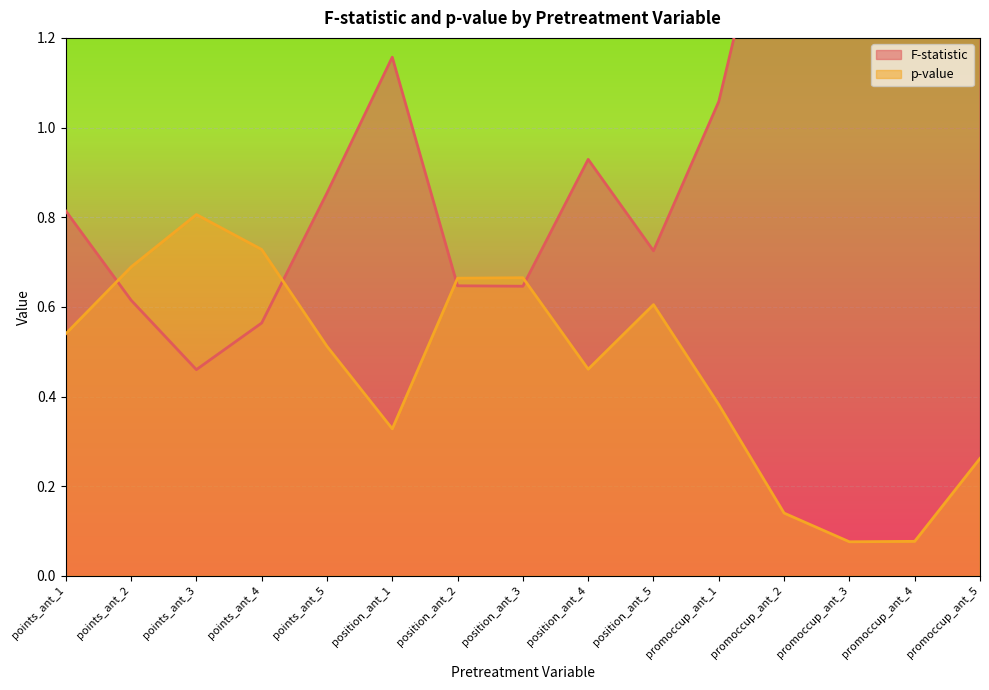

True or false: p-value has more than 1 points higher than both neighbors.

True